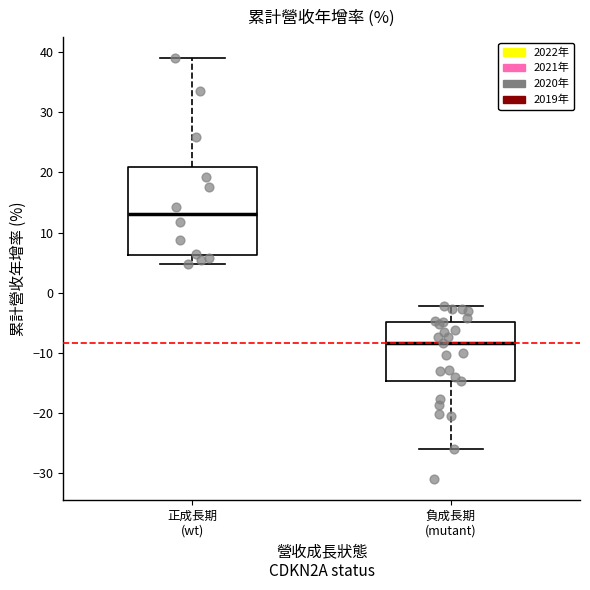

Which box has the highest median line?

正成長期 (wt)